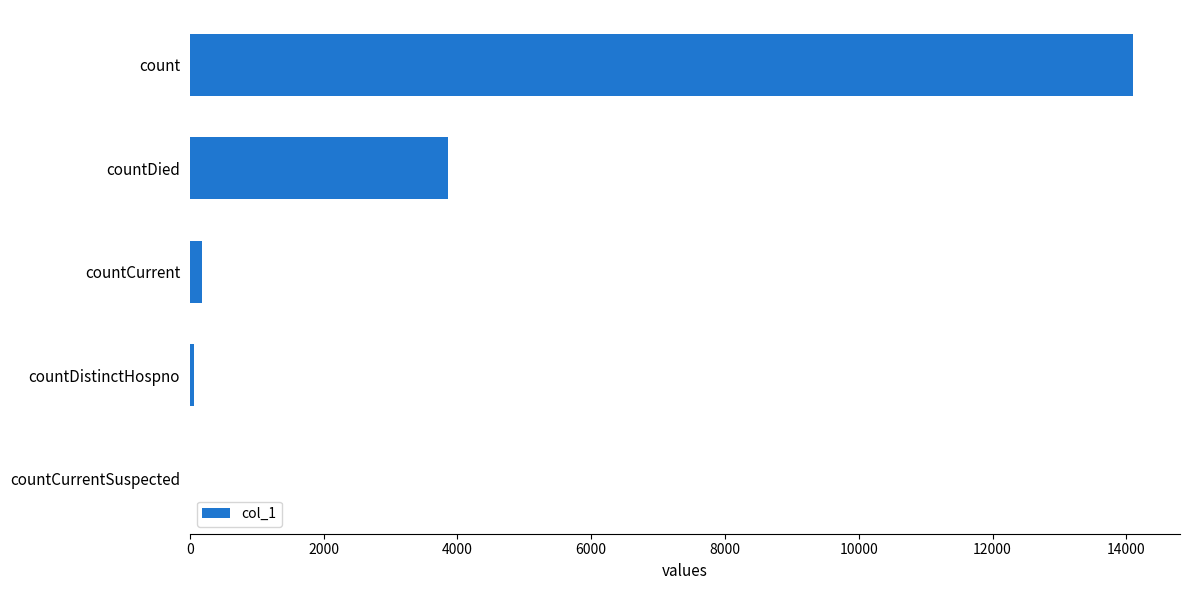

What is the maximum value shown in the chart?

14098